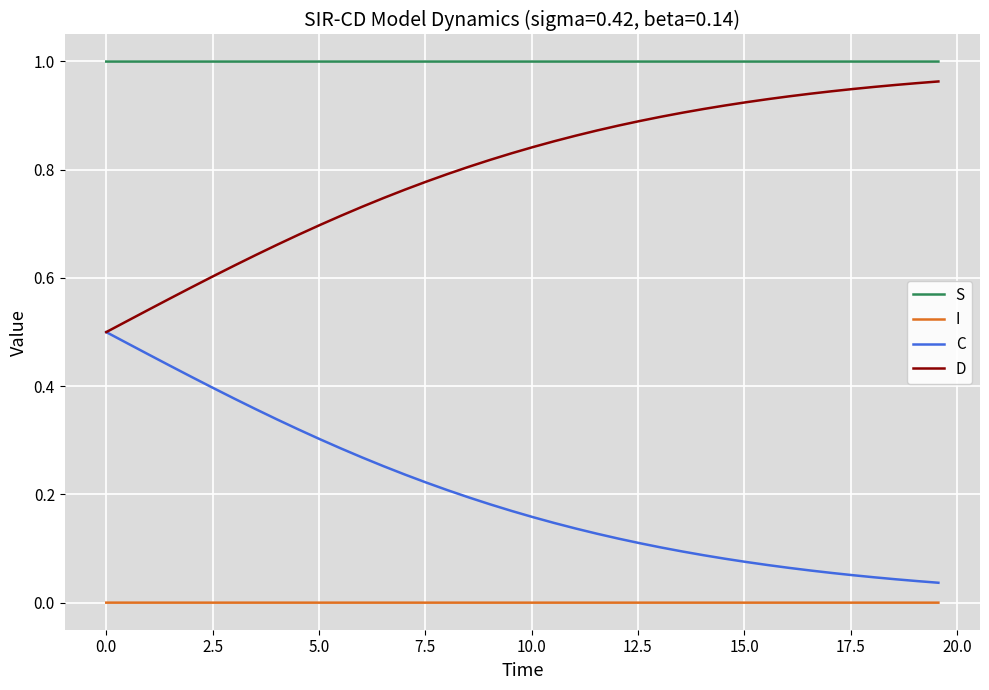

True or false: C and I cross at least once.

False